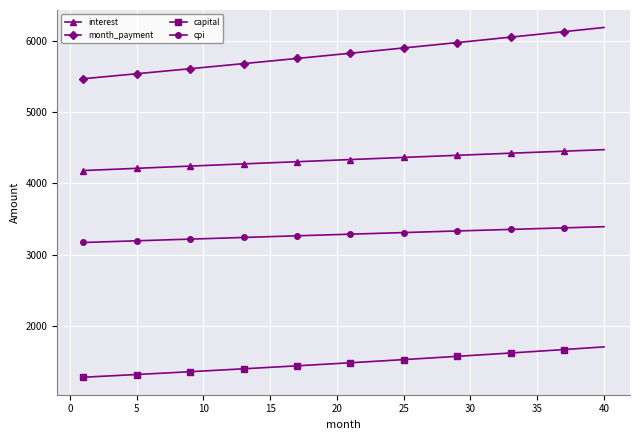

What is the smallest value displayed?

1286.0